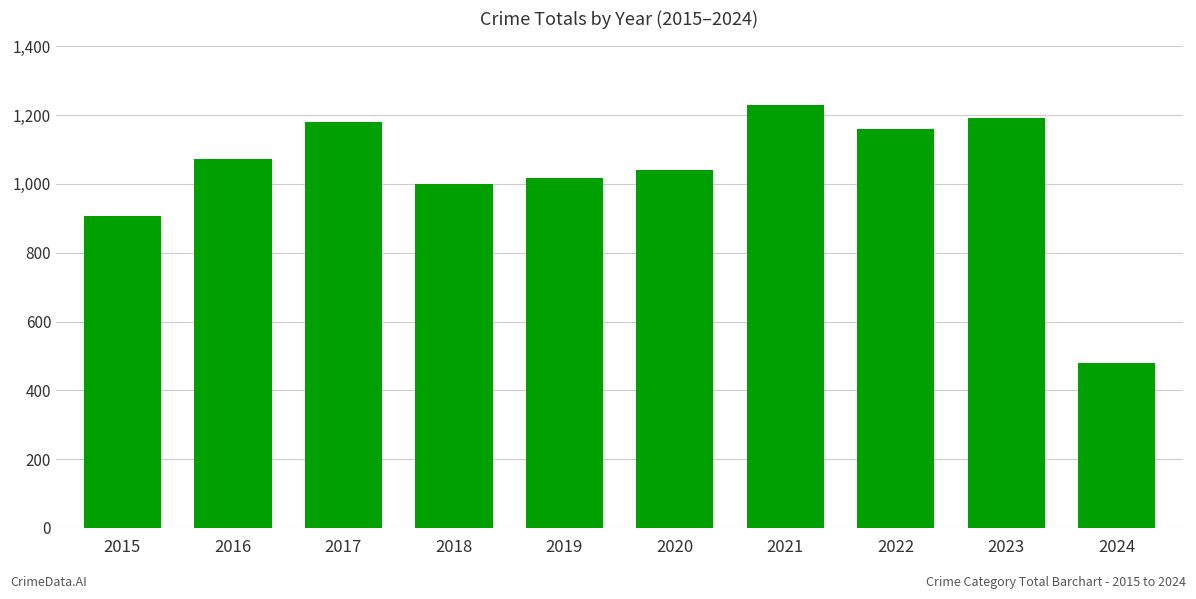

True or false: the data shows 1700 at 2017.

False